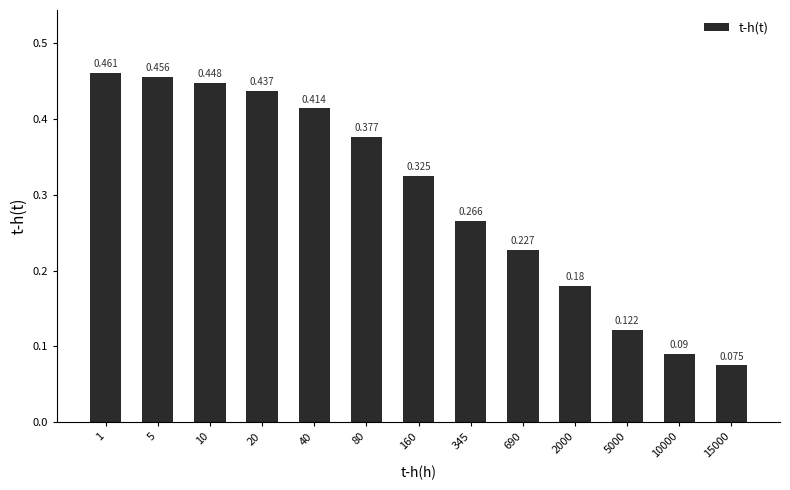

Read the value at 1.

0.5